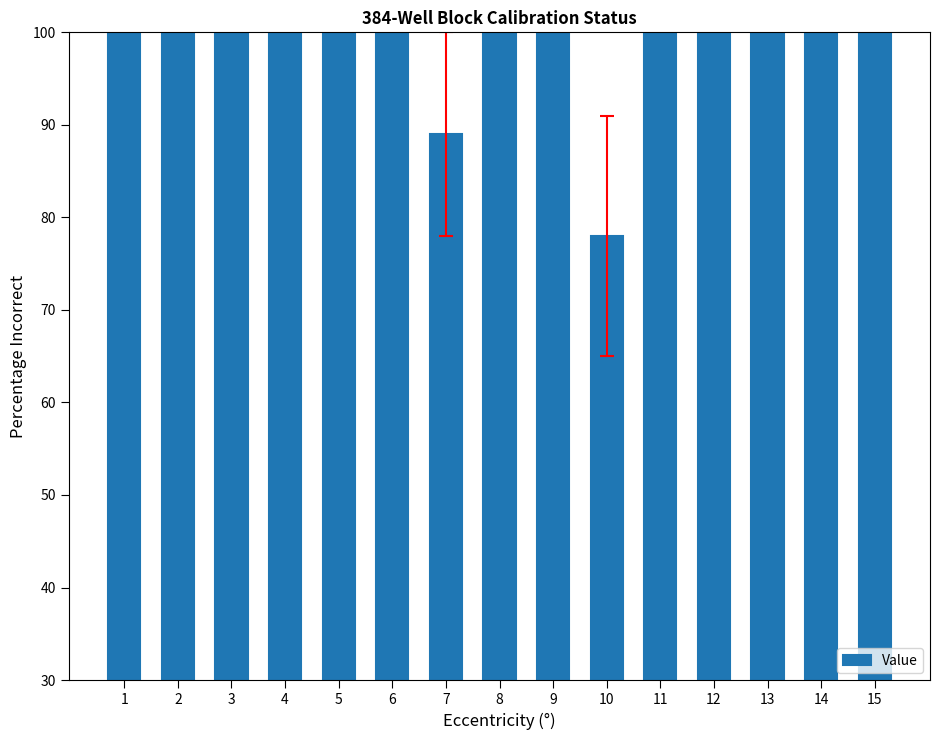

What is the sum of the values at 14 and 4?

200